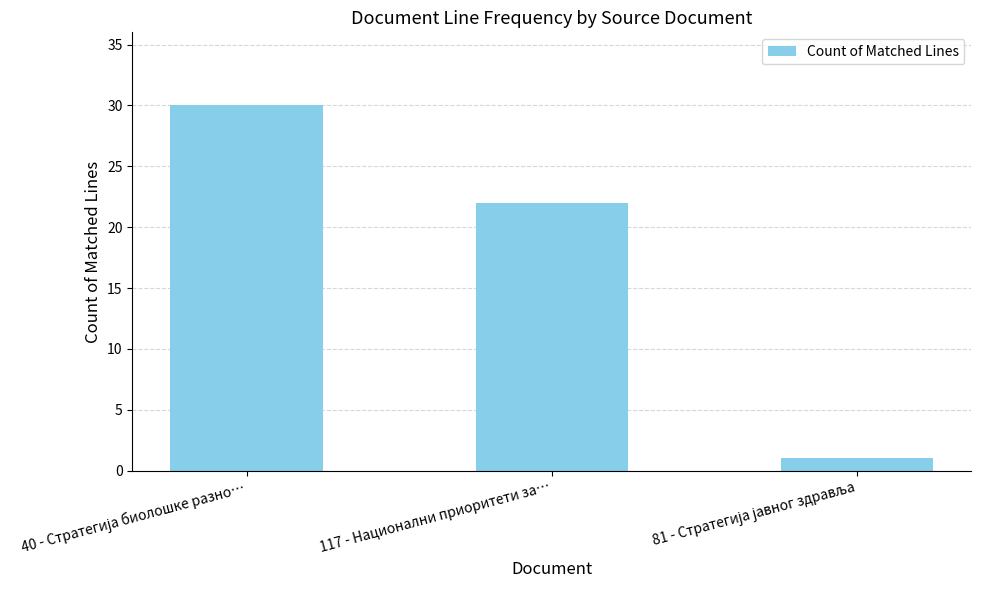

Where is the data nearest to the value 15?

117 - Национални приоритети за…